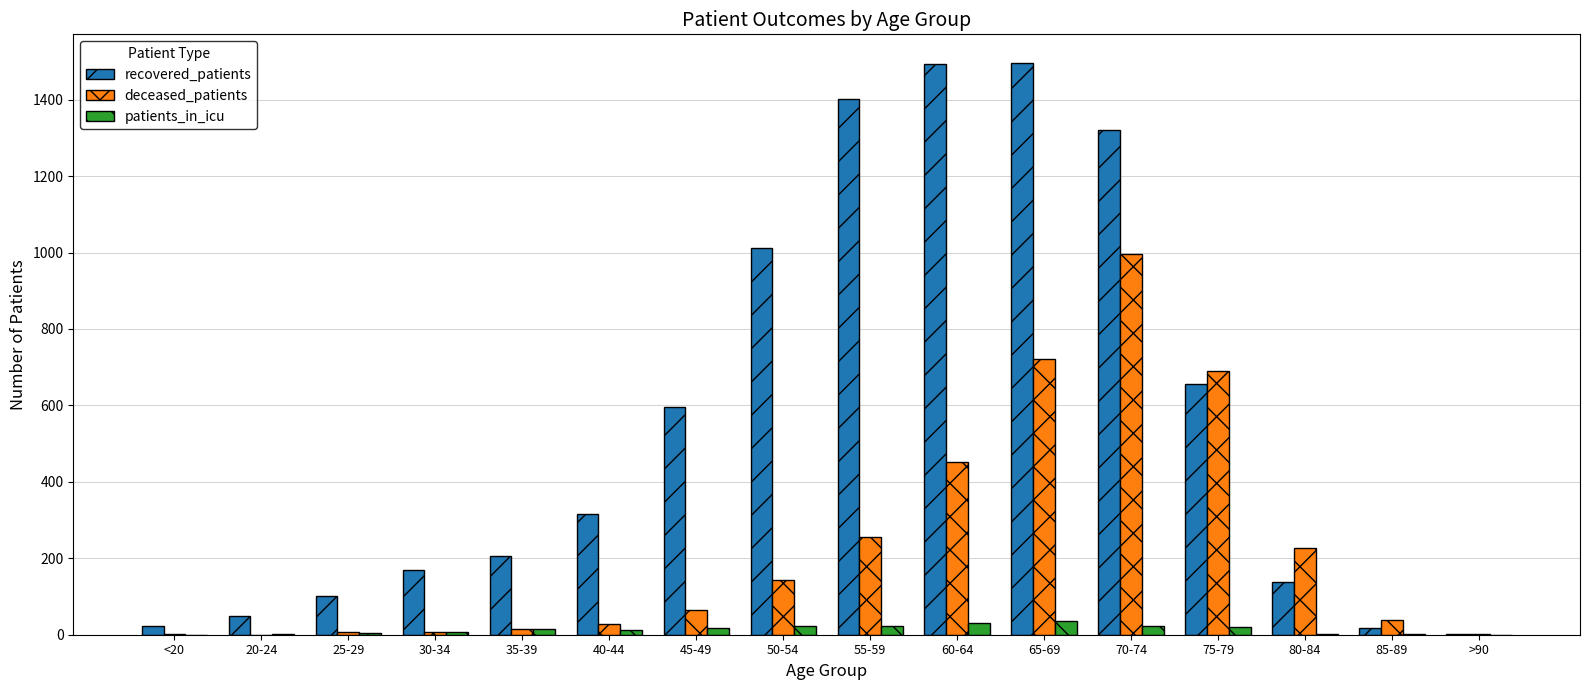

What is the total value across all series at 85-89?

56